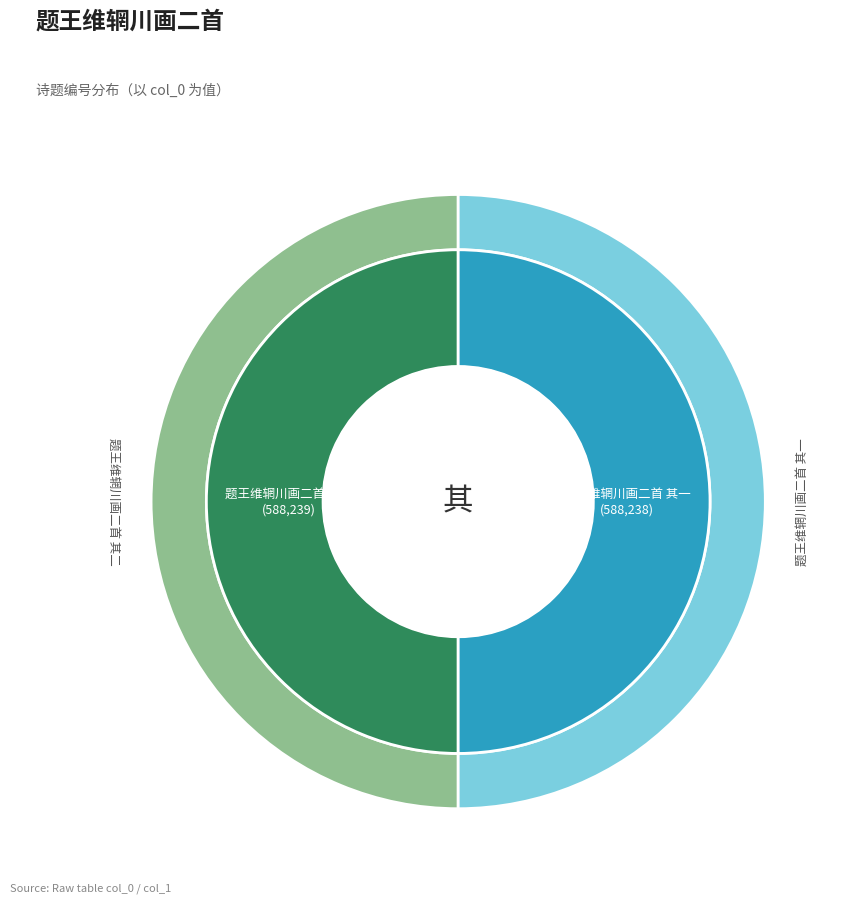

What is the change in value from 题王维辋川画二首 其二 to 题王维辋川画二首 其一?

-1